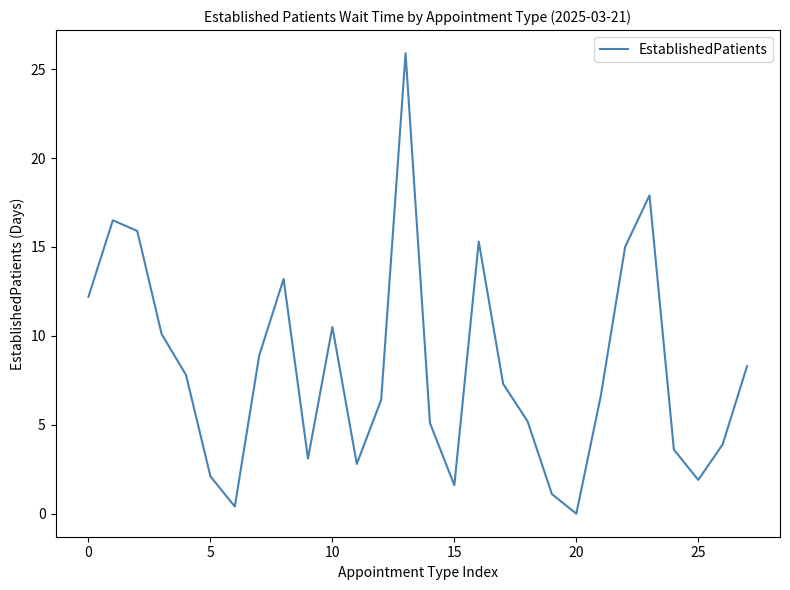

Is this an area chart (filled region under the line)?

No